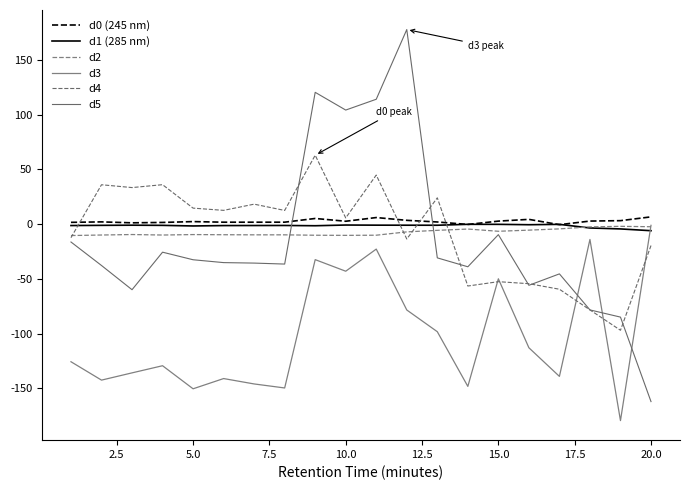

Is this an area chart (filled region under the line)?

No